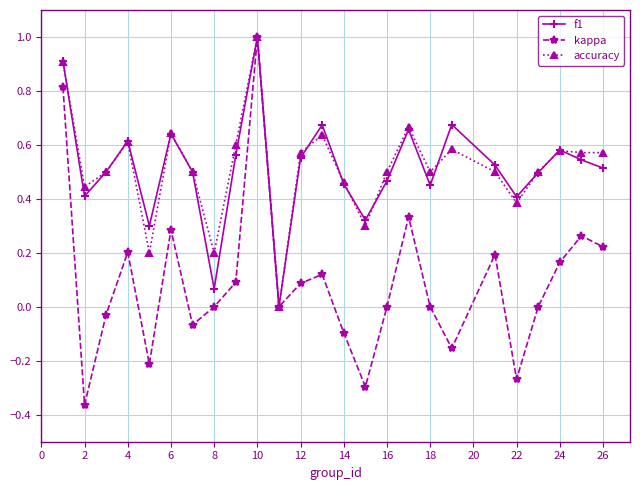

What is the maximum value shown in the chart?

1.0